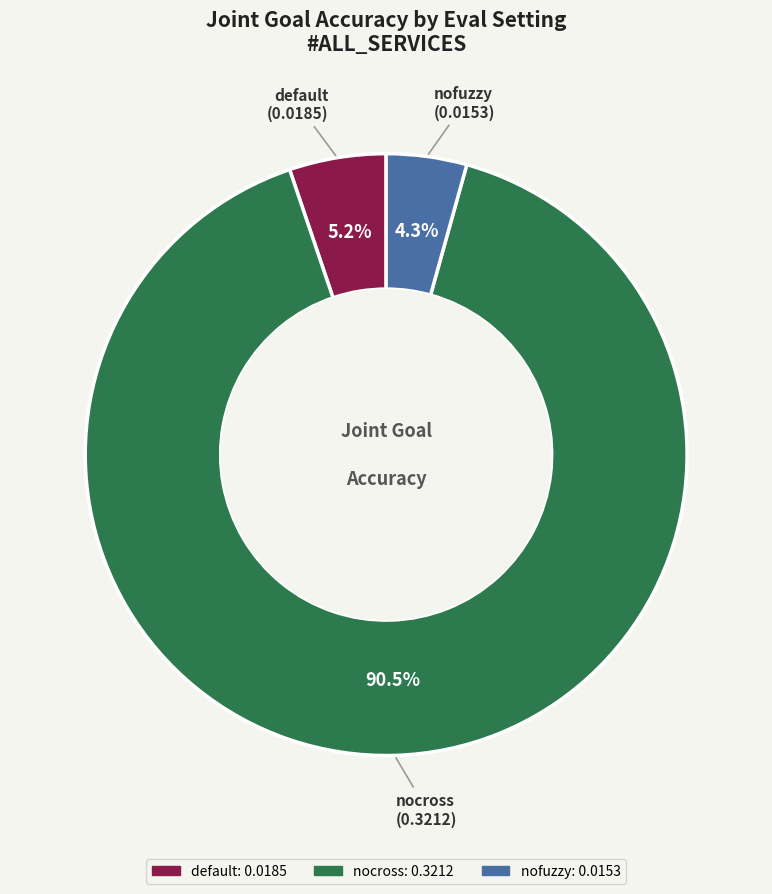

The default slice represents 5% of the pie. True or false?

True